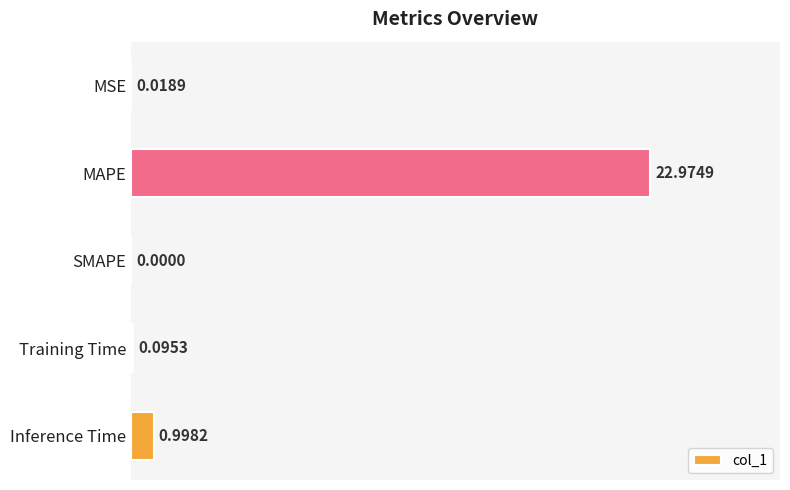

Where is the data nearest to the value 11?

Inference Time